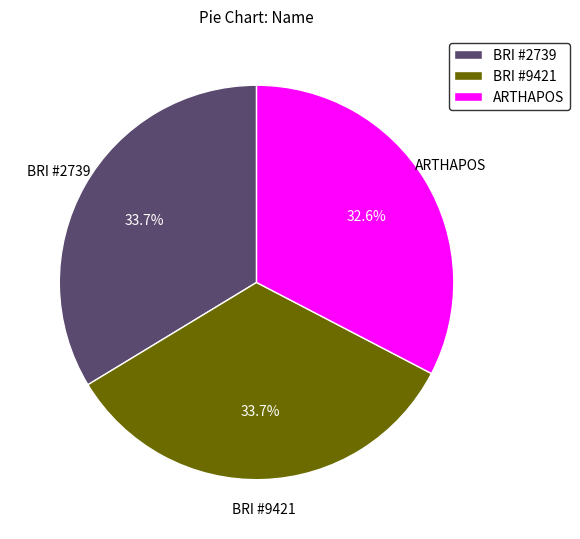

Do BRI #9421 and ARTHAPOS together represent more than half of the pie?

Yes